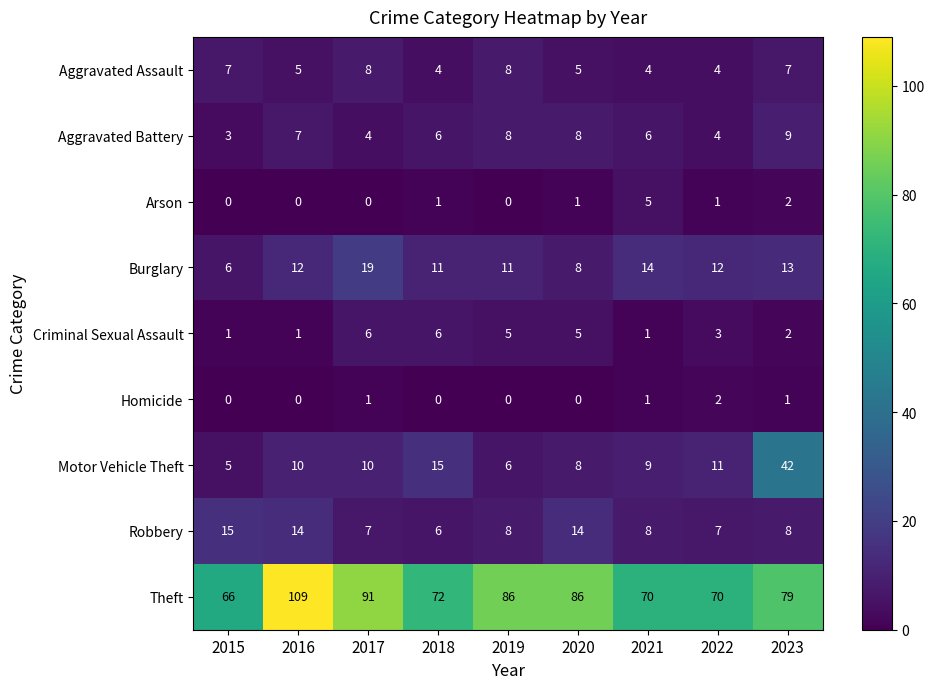

What is the difference between the highest and lowest values at 2019?

86